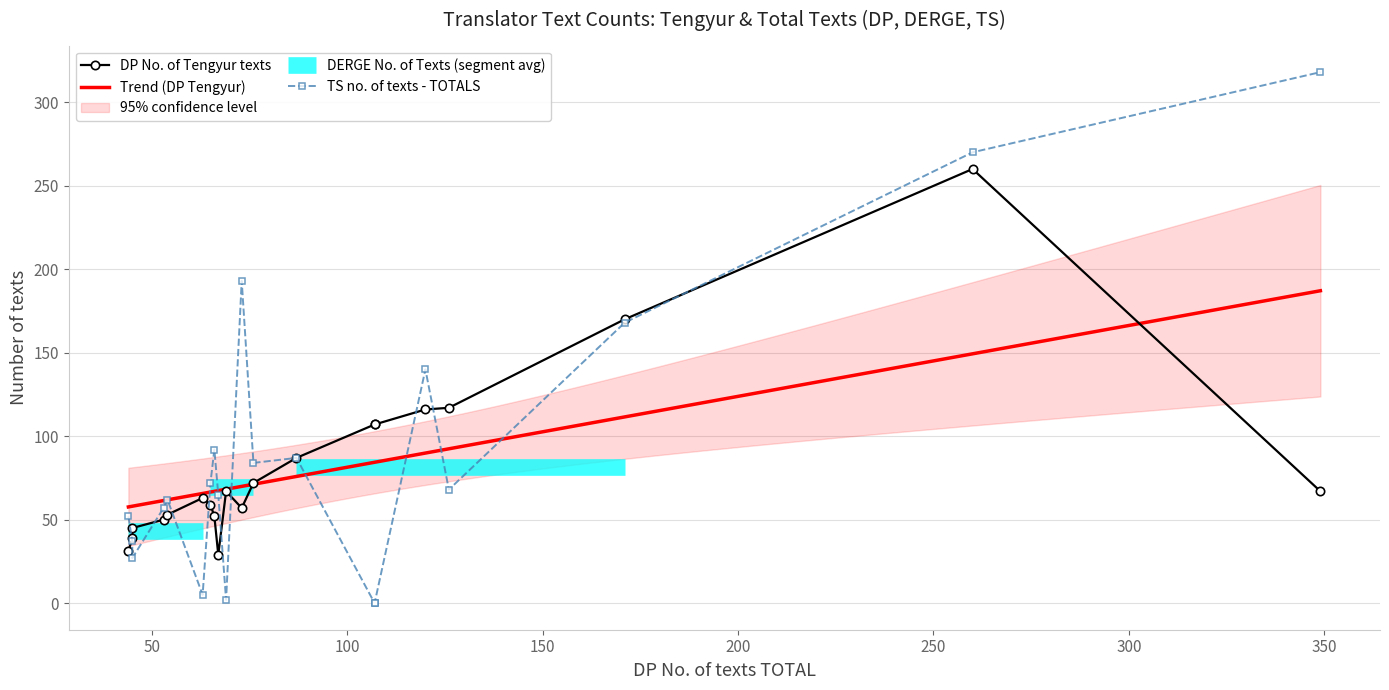

How many intersections are there between DERGE No. of Texts TOTALS and TS no. of texts - TOTALS?

11